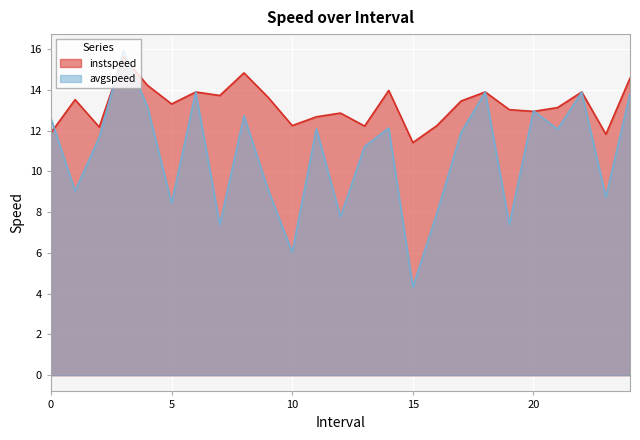

At which label is instspeed closest to 13?

19.0